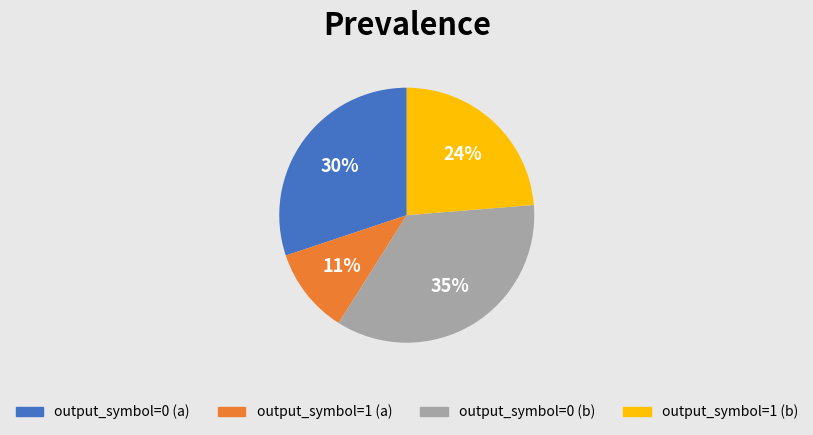

What is the largest slice in the pie chart?

output_symbol=0 (b)